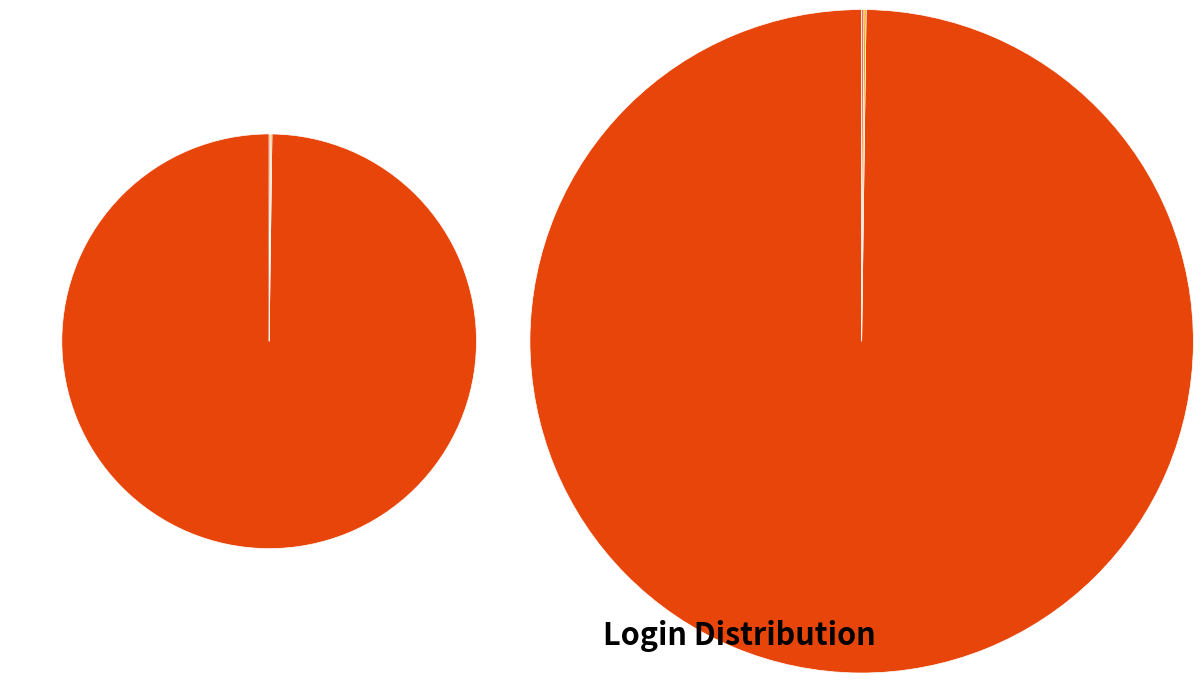

Does teste2 represent more than half of the total?

No